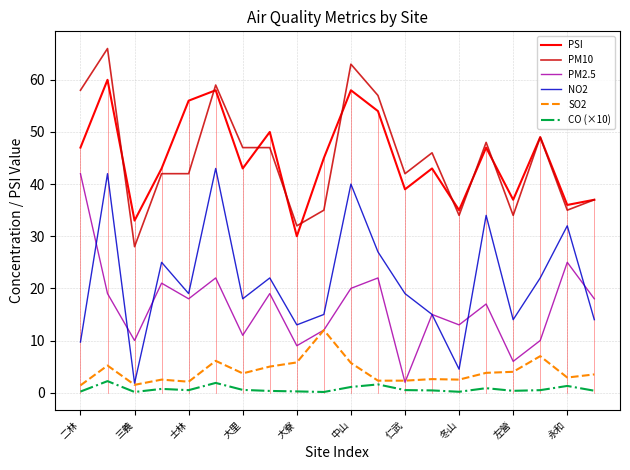

True or false: PSI and NO2 cross at least once.

False